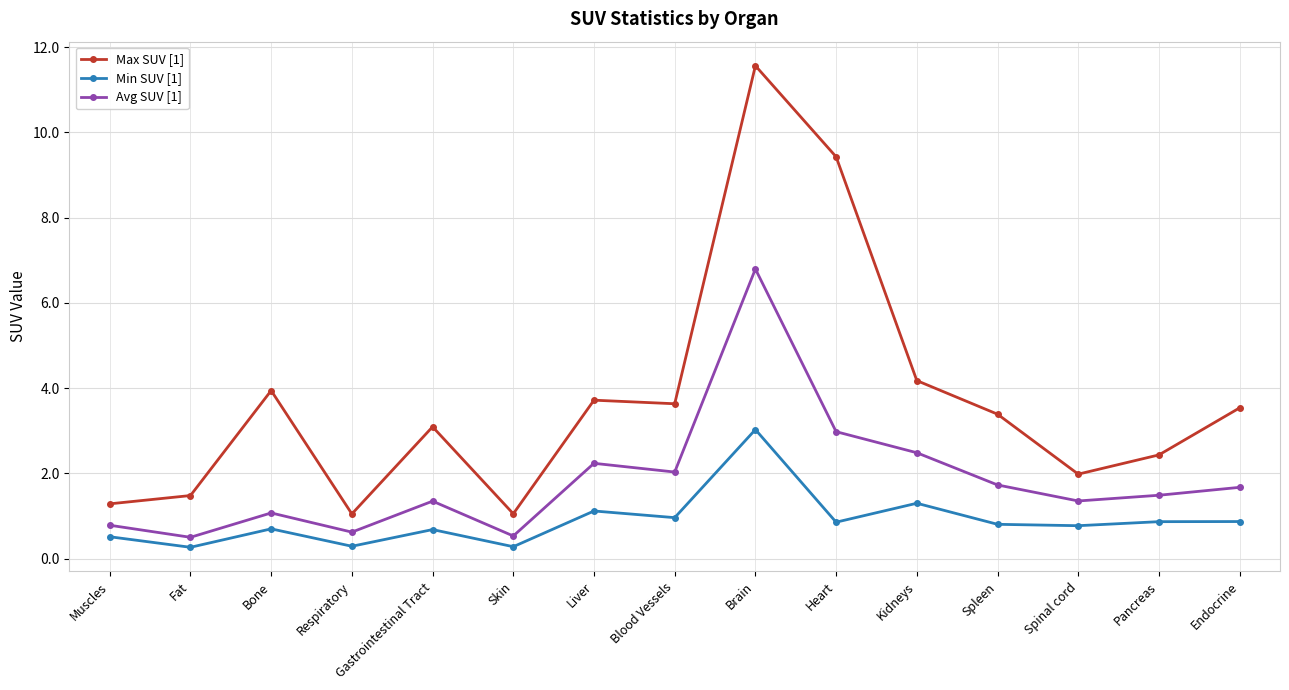

What is the sum of the Max SUV [1] values at Brain and Heart?

21.0